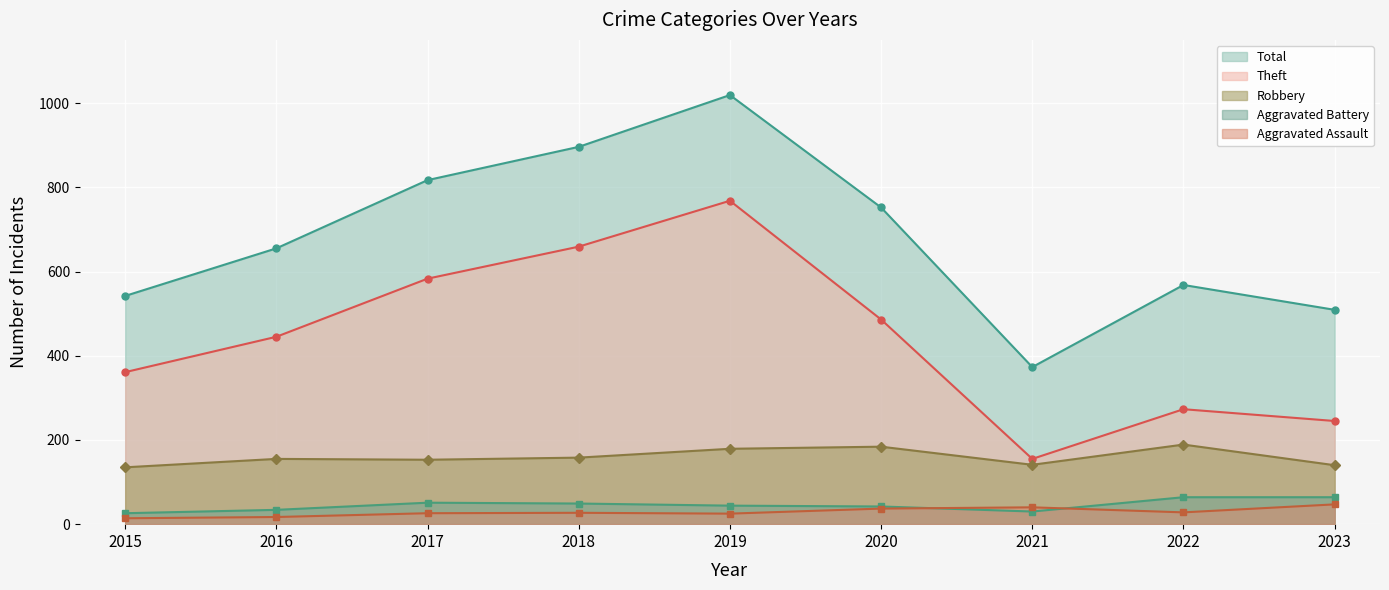

Which series has the largest total across all categories?

Total